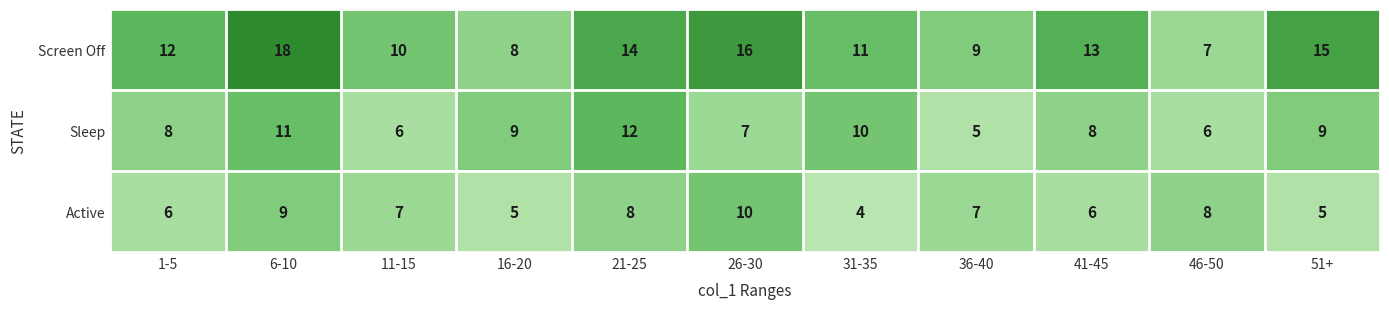

List the series in order of their overall mean, highest first.

Screen Off, Sleep, Active